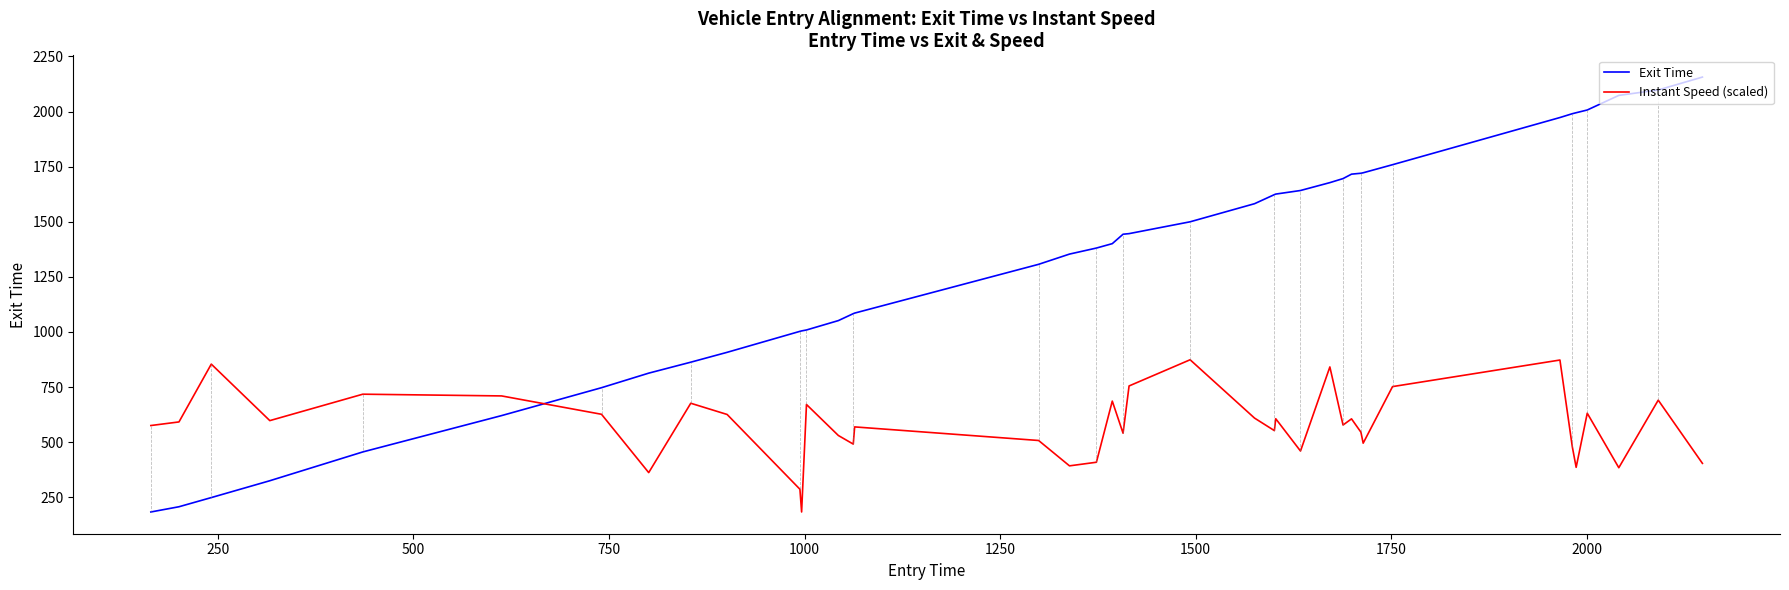

Does the chart display data point markers on the line(s)?

No